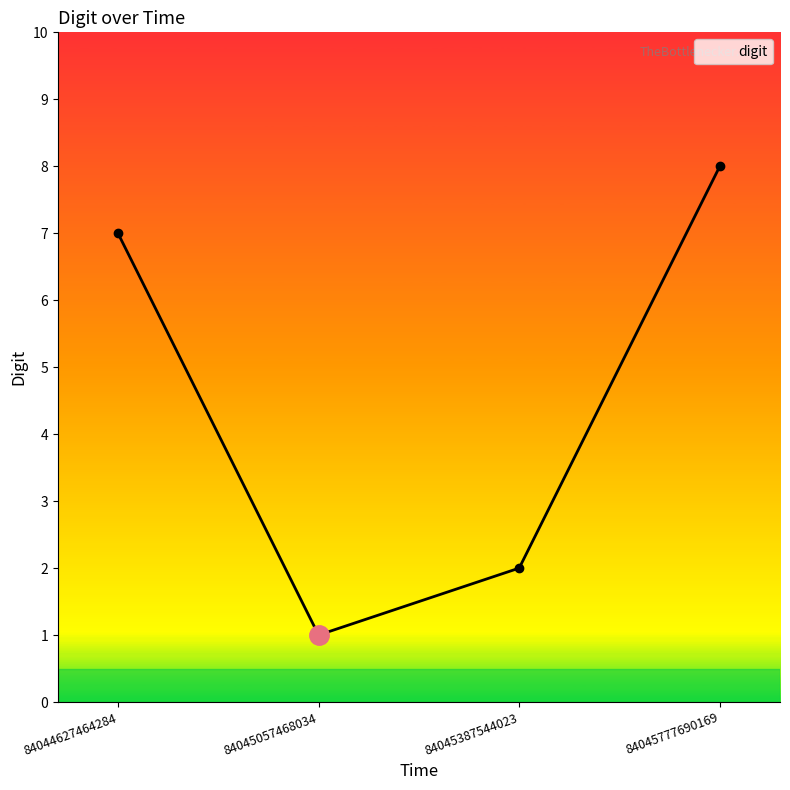

Reading right to left, list all the values displayed in this chart.

8	2	1	7